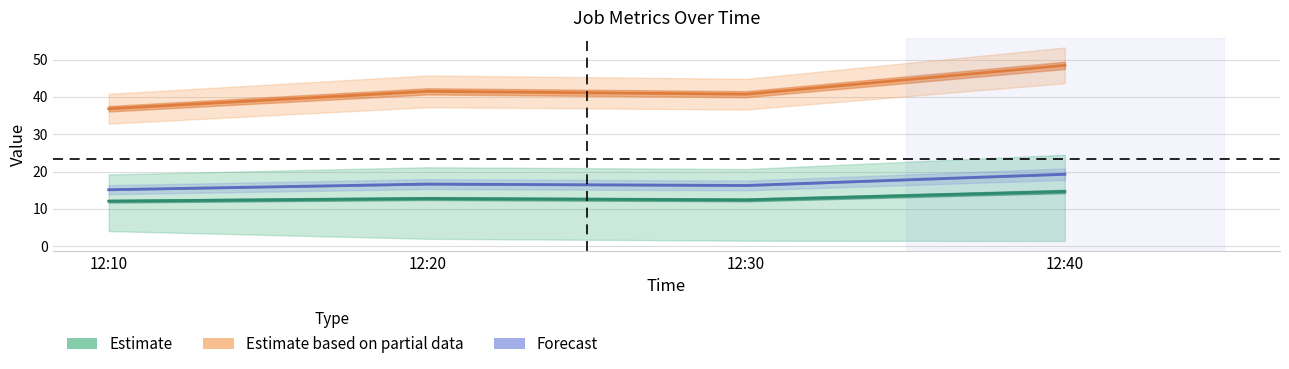

True or false: Forecast and Estimate based on partial data intersect in this chart.

False